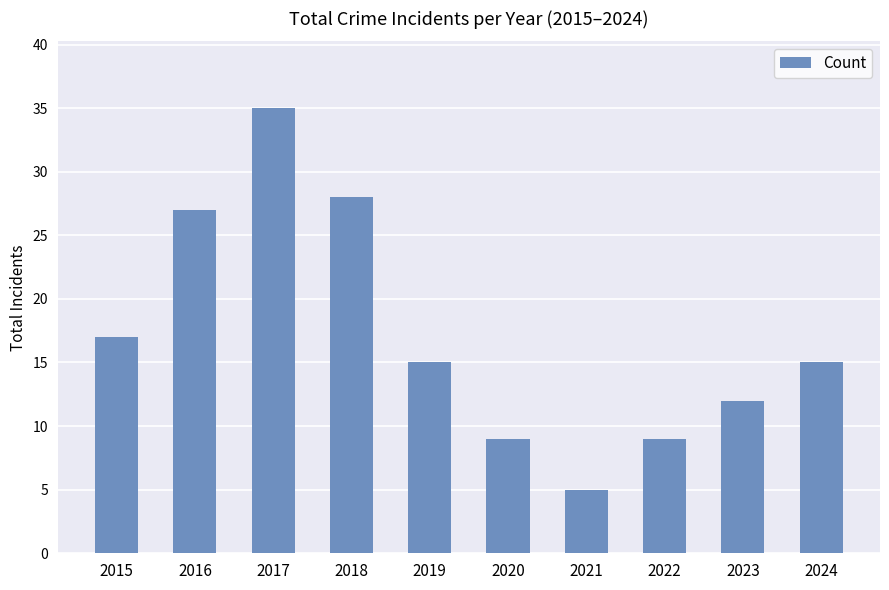

How many series are shown in this chart?

1